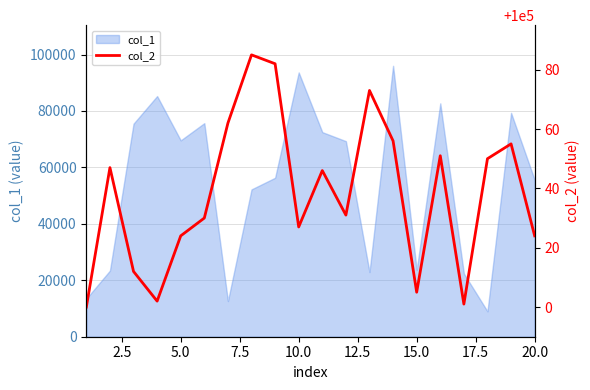

What is the difference between the second highest and second lowest values?

81